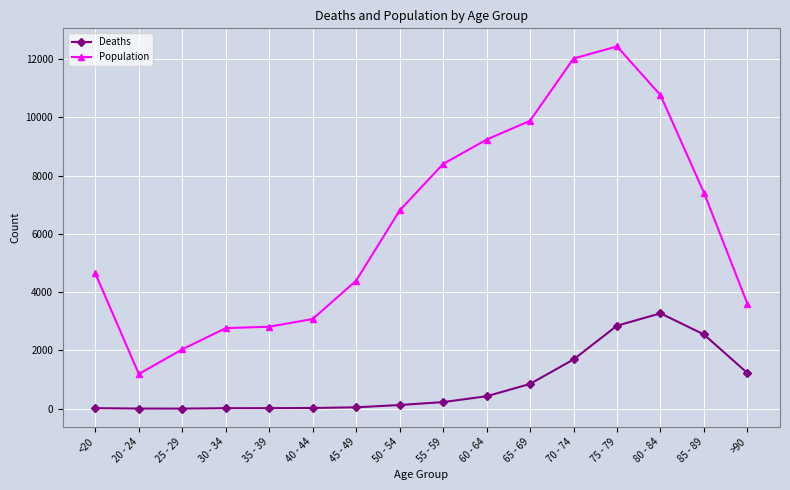

Where is Population nearest to the value 6812?

50 - 54